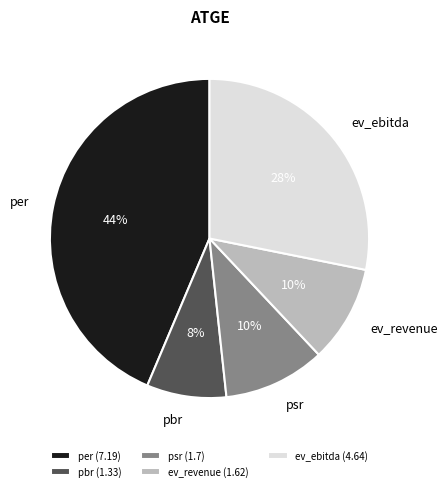

Which category has the biggest portion of the pie?

per